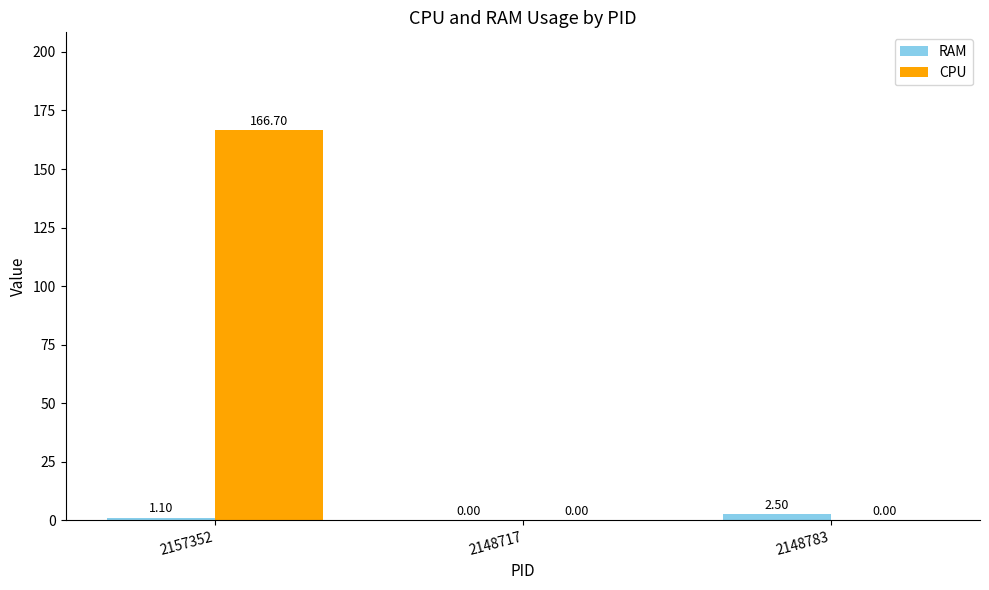

Are the bars grouped side by side (vs. stacked)?

Yes